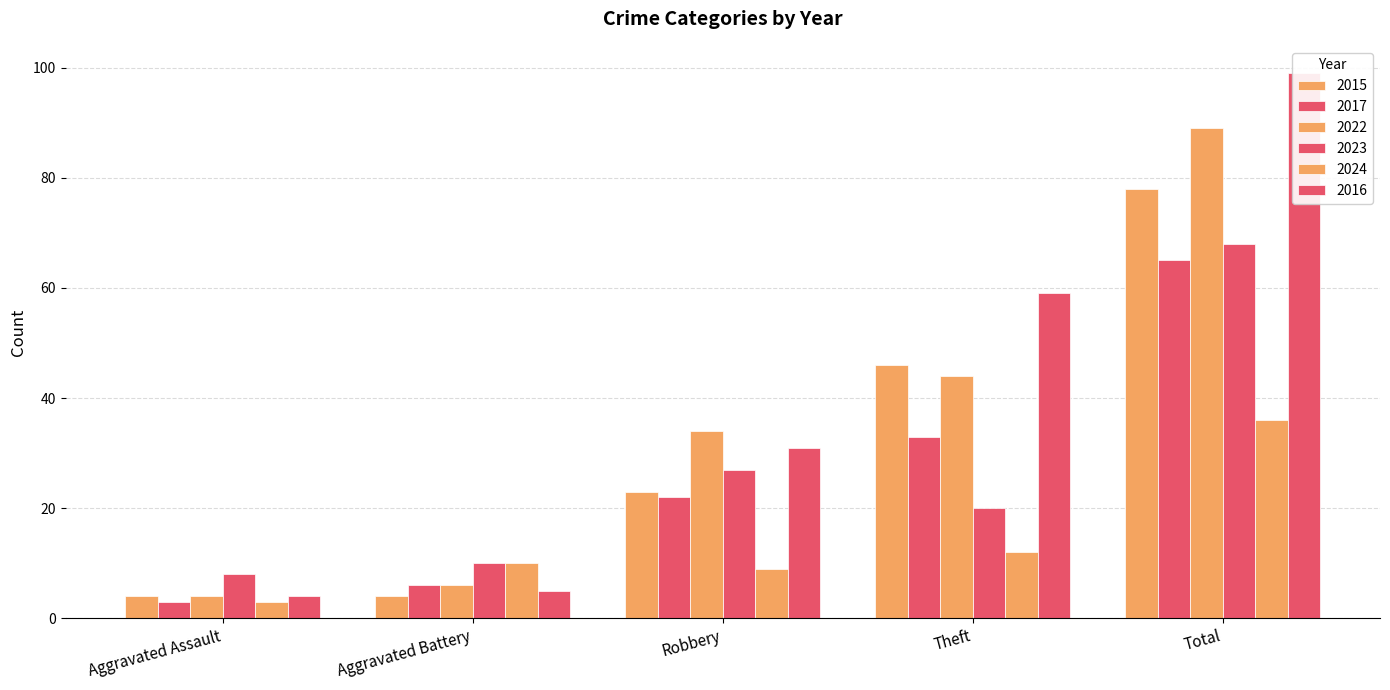

The value of 2022 at Theft is 9. True or false?

False